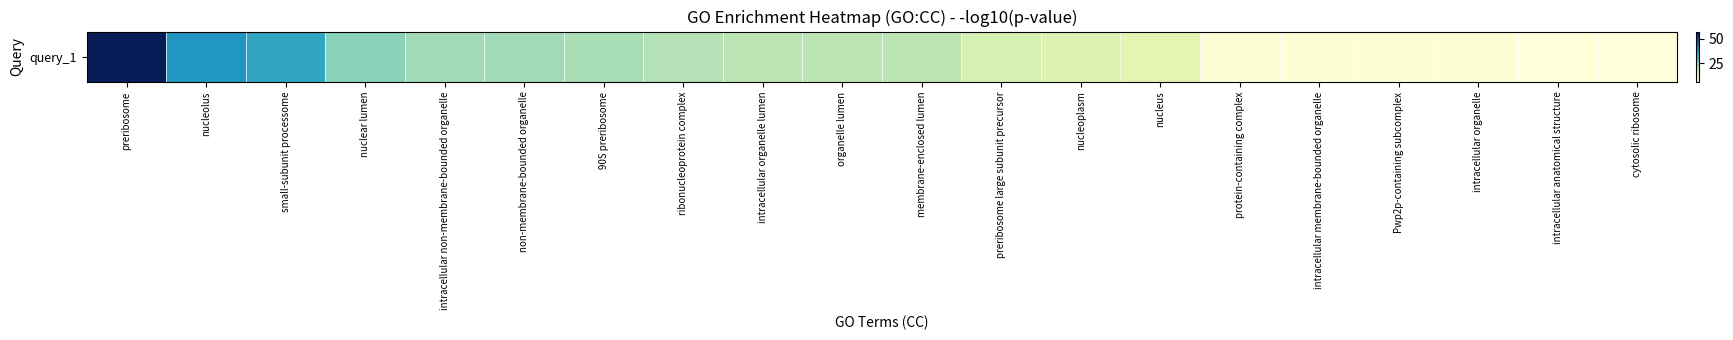

What is the approximate value at 90S preribosome?

21.8